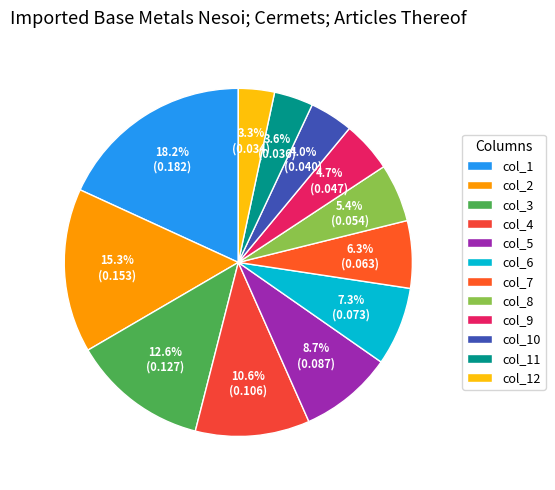

Is it true that col_5 is 9% of the pie?

True